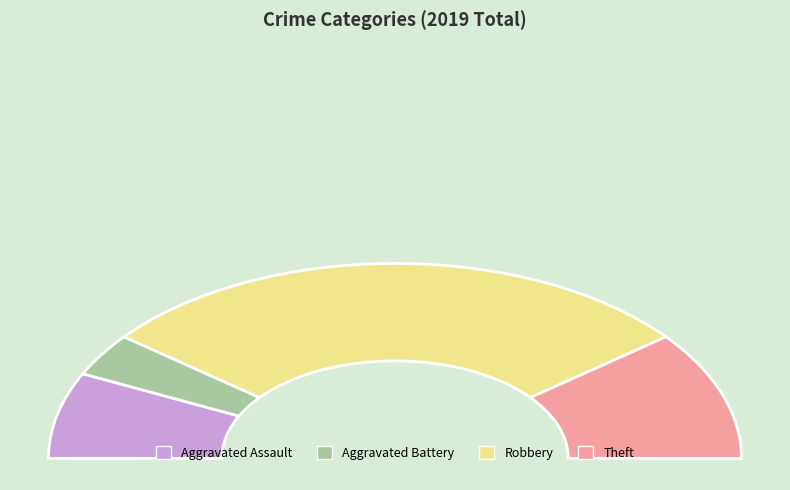

Rank the categories by value from highest to lowest.

Robbery, Theft, Aggravated Assault, Aggravated Battery